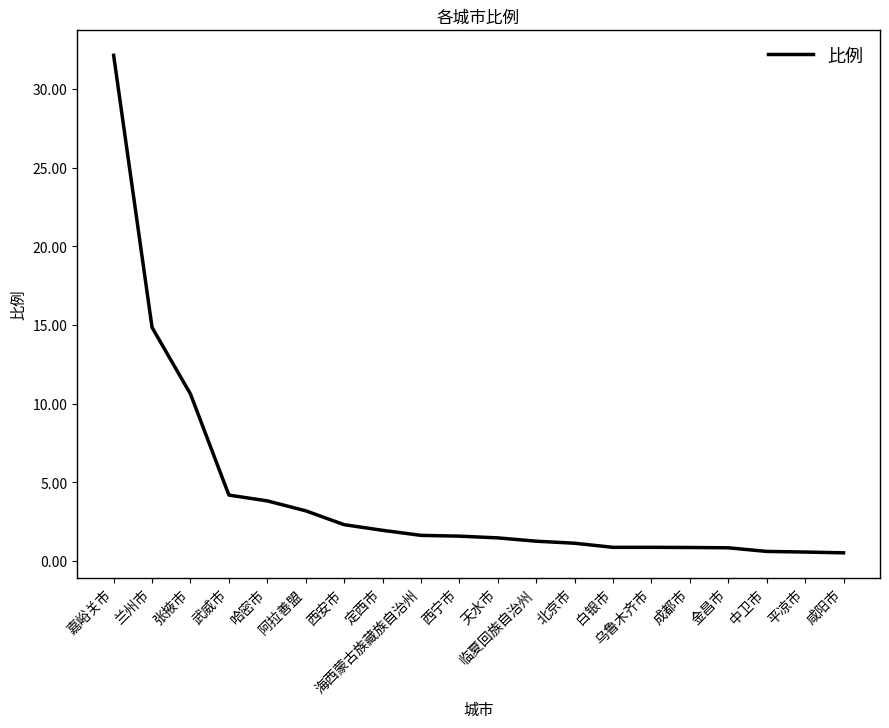

Approximately how many times larger is the value at 金昌市 compared to 海西蒙古族藏族自治州?

0.5